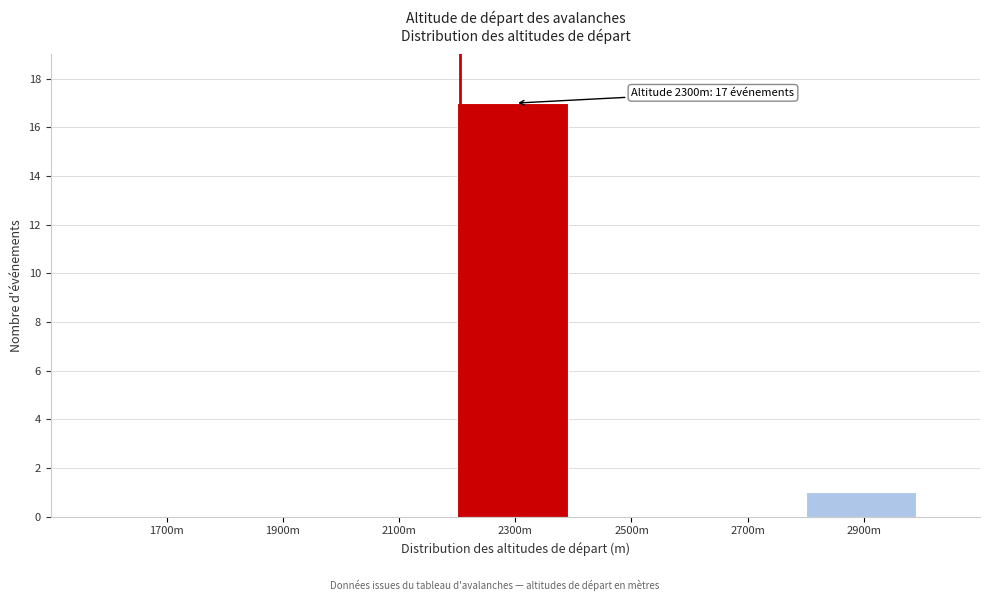

Reading right to left, list all the values displayed in this chart.

2900m=1	2700m=0	2500m=0	2300m=17	2100m=0	1900m=0	1700m=0